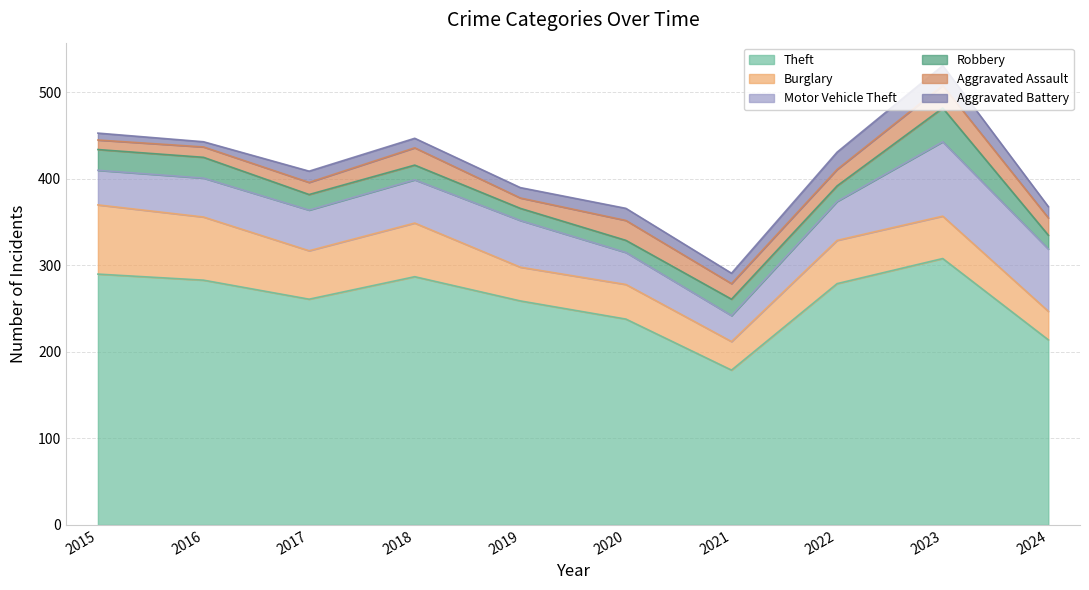

At which category is the sum across all series the highest?

2023